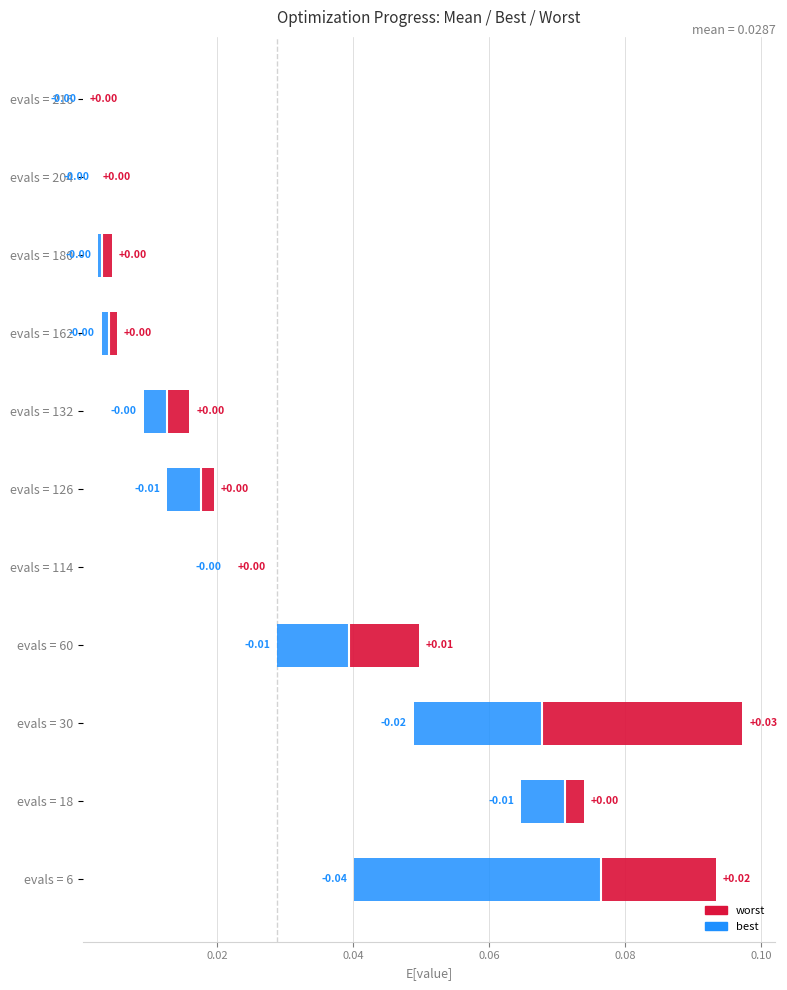

The best series shows -0.0 at evals = 6. True or false?

True